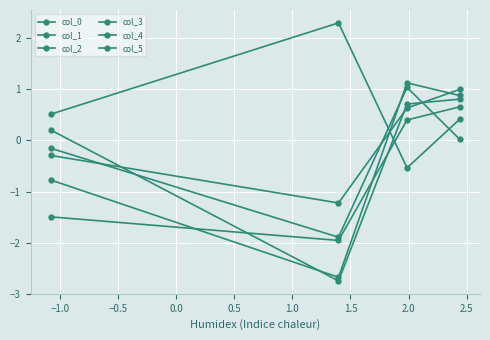

What are all the series names shown in the legend?

col_0, col_1, col_2, col_3, col_4, col_5